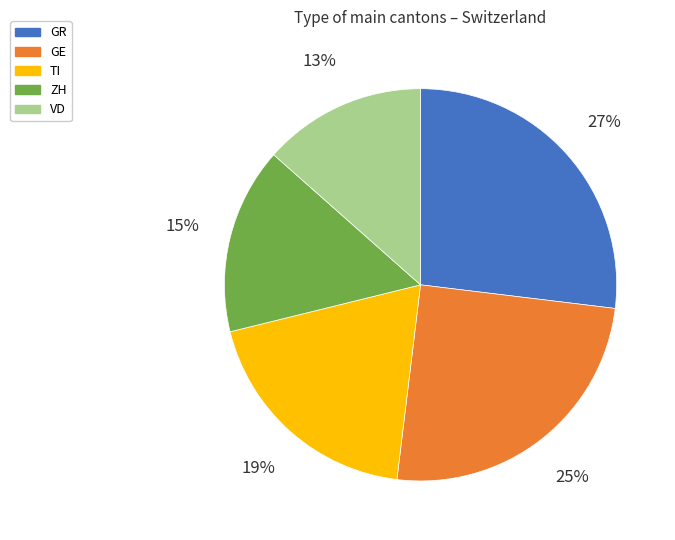

What is the ratio of the value at VD to the value at GR?

0.5